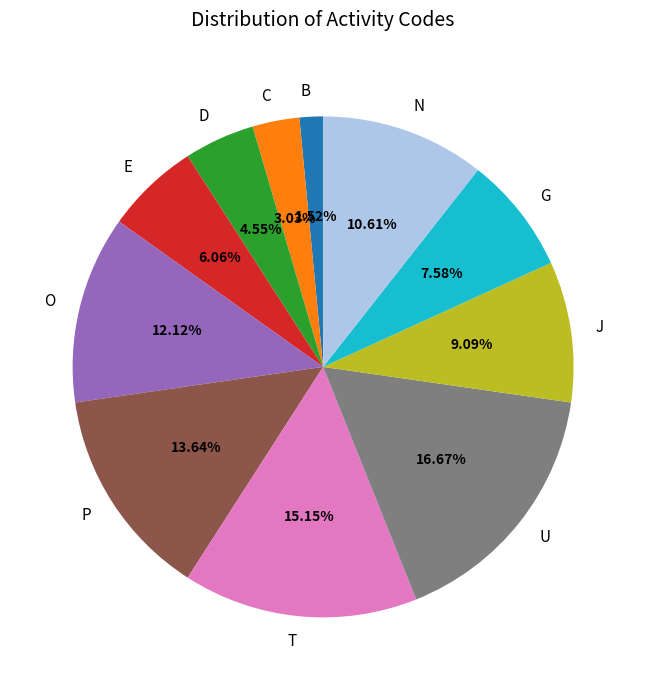

Is there any slice that represents more than half of the pie?

No